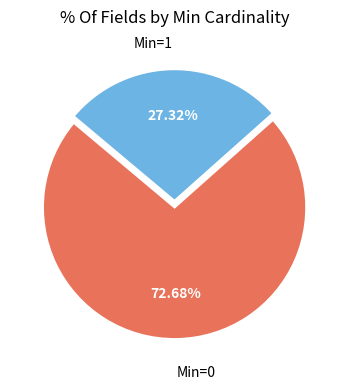

Count the number of slices in the pie.

2